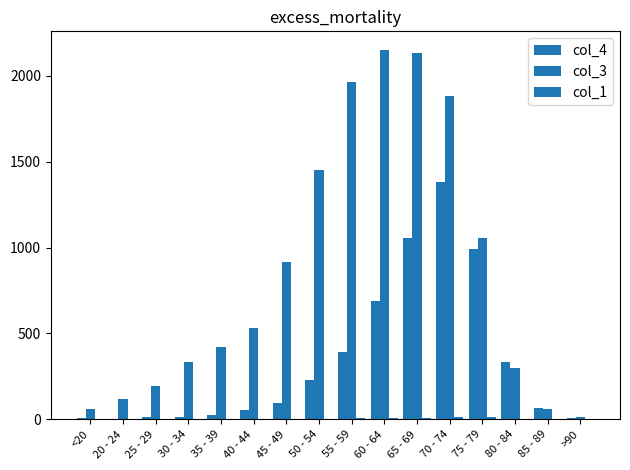

Which series has the largest range (max minus min)?

col_3